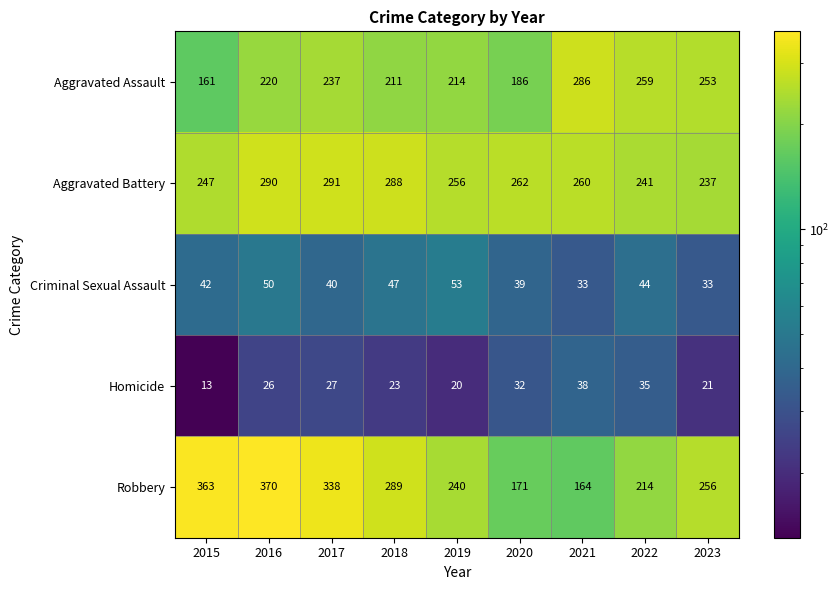

How many data points does each series have?

9